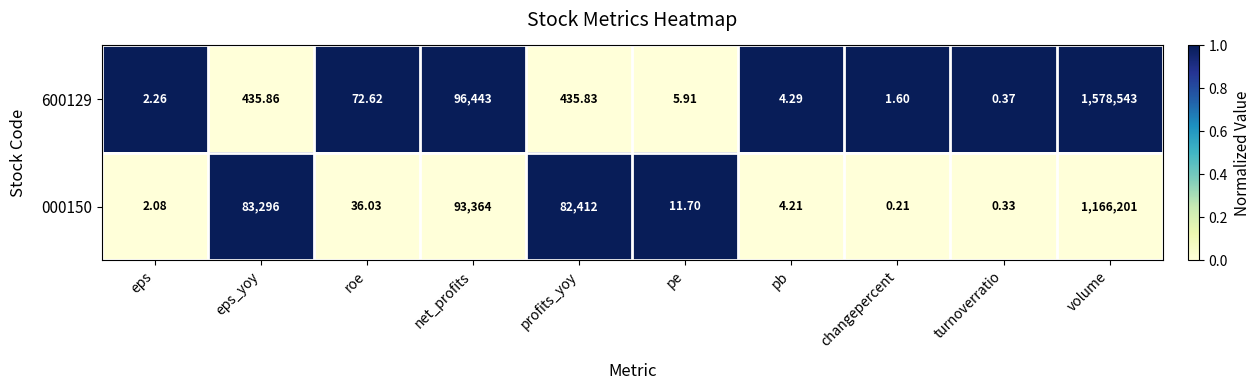

Between eps_yoy and turnoverratio, which series saw the biggest shift?

000150